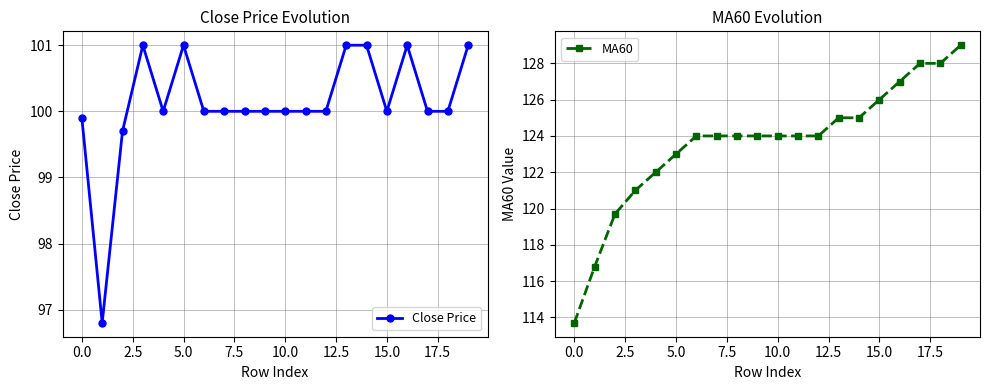

True or false: Close Price has more than 1 points higher than both neighbors.

True